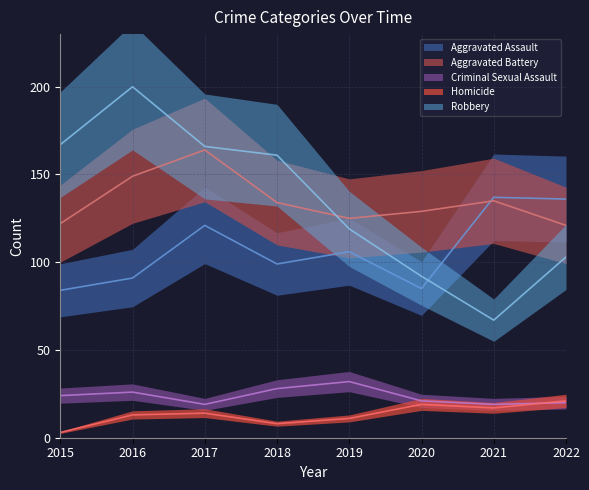

How many values in the Criminal Sexual Assault series exceed 24?

3